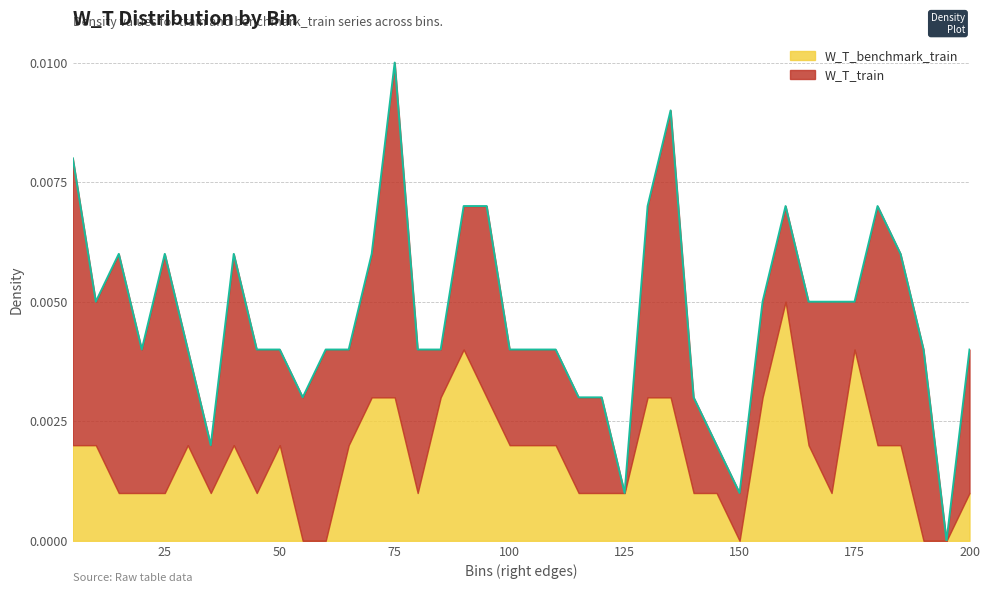

Does the chart display data point markers on the line(s)?

No